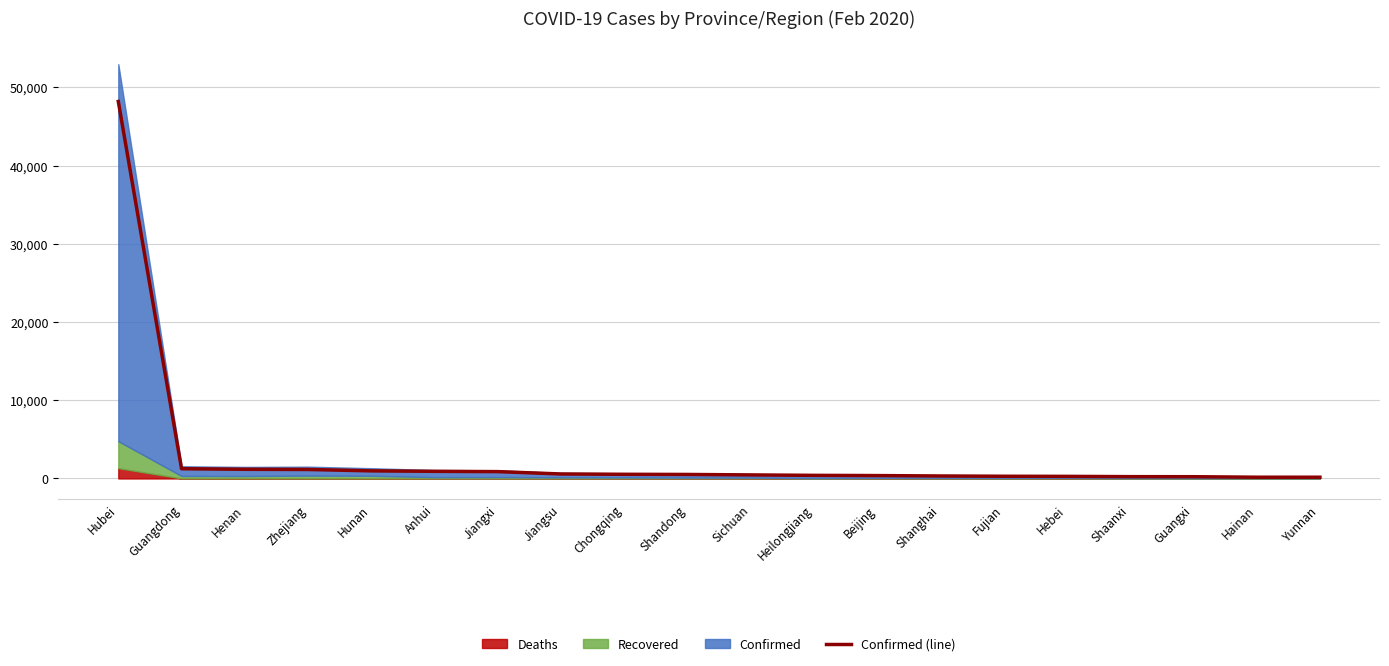

What is the average value?

2948